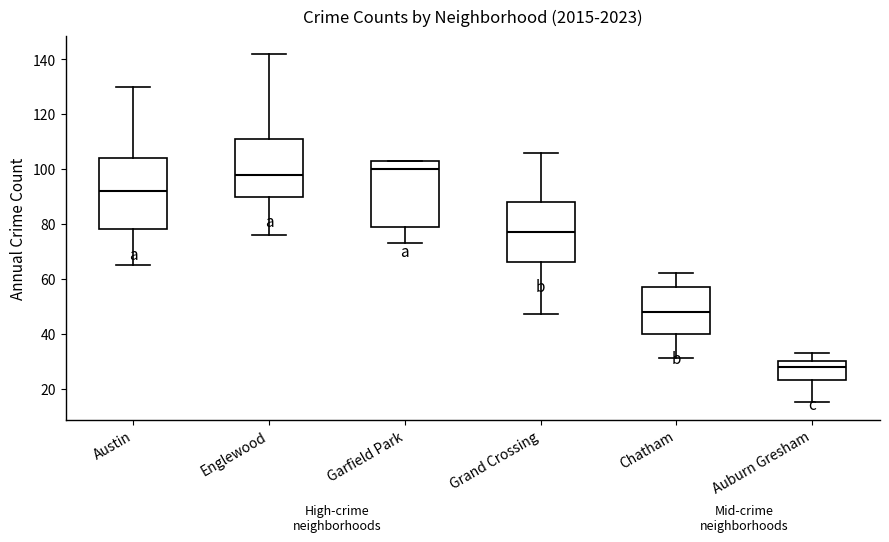

Where does the upper whisker of the box for Grand Crossing end on the y-axis? The values are not printed on the chart, so give them approximately, as read against the axis.

106